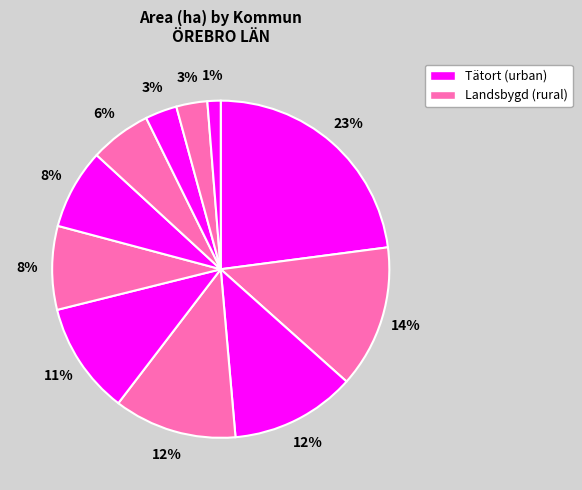

How many segments does this pie chart have?

11